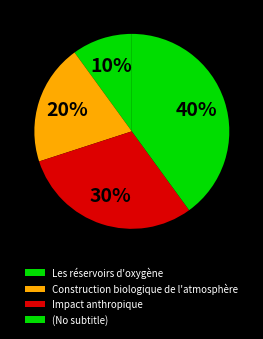

Which category has the biggest portion of the pie?

(No subtitle)